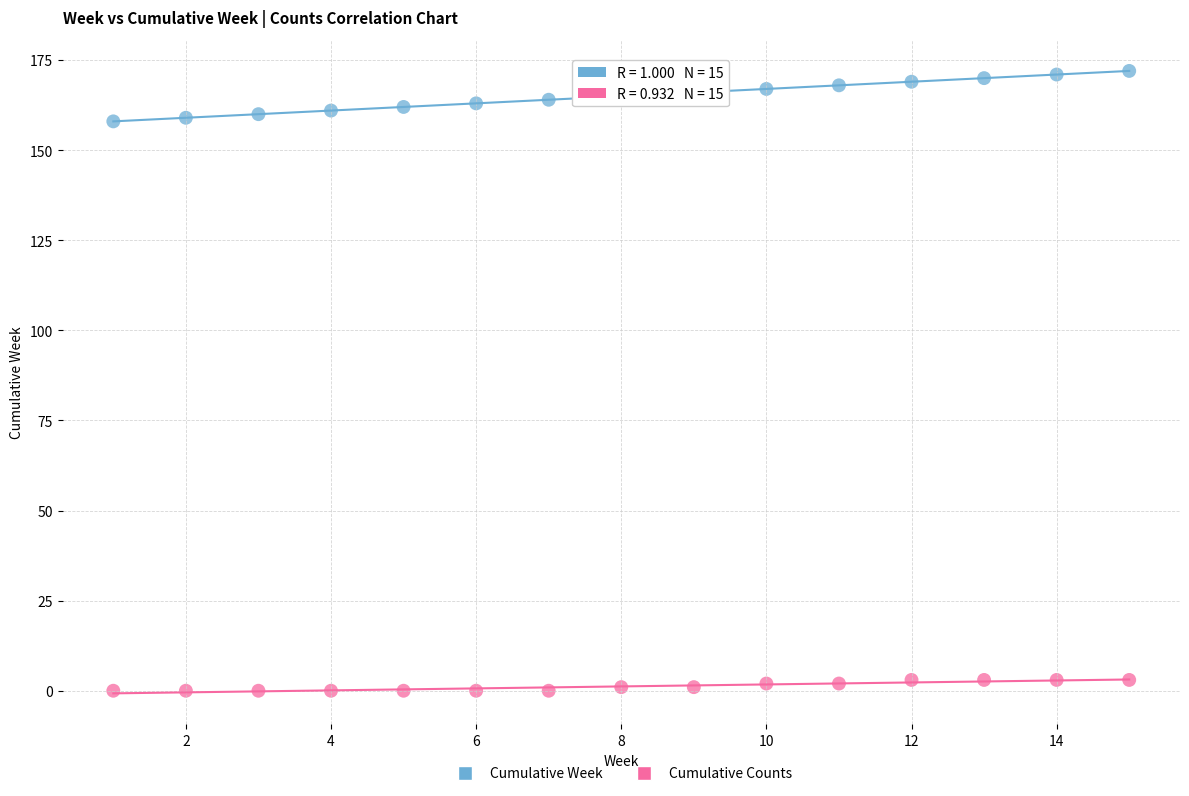

What are all the series names shown in the legend?

Cumulative Week, Cumulative Counts